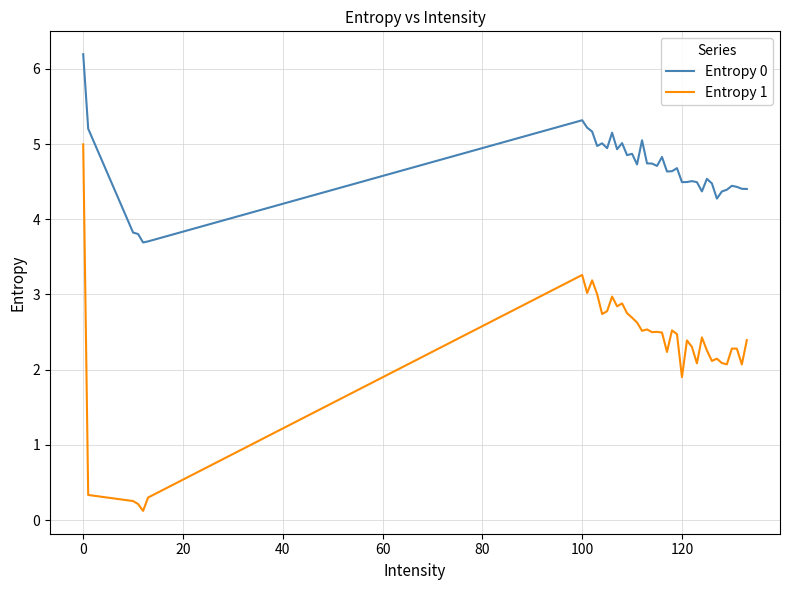

List the series in order of their overall mean, lowest first.

Entropy 1, Entropy 0